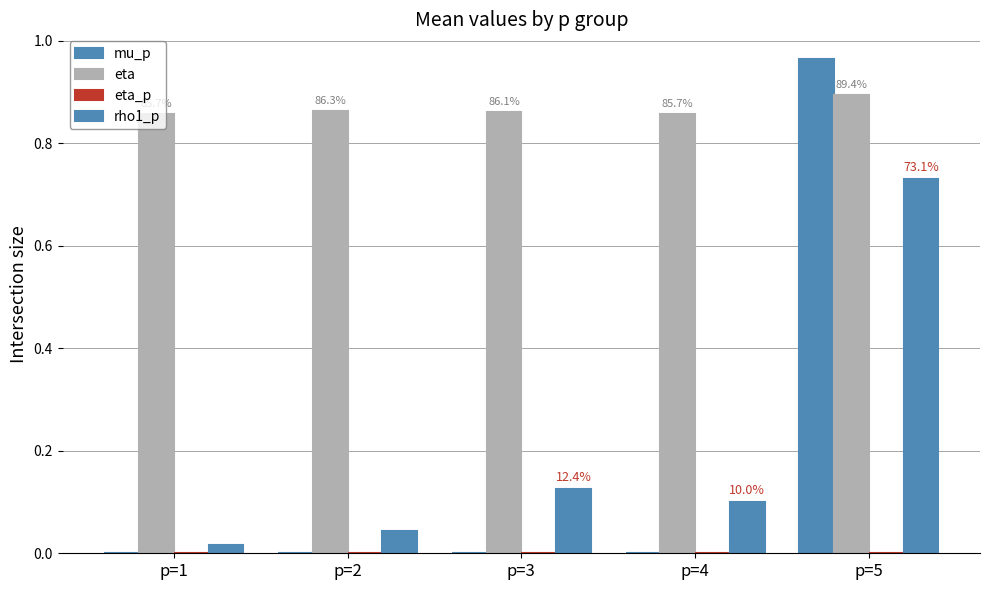

How many categories are shown in the chart?

5